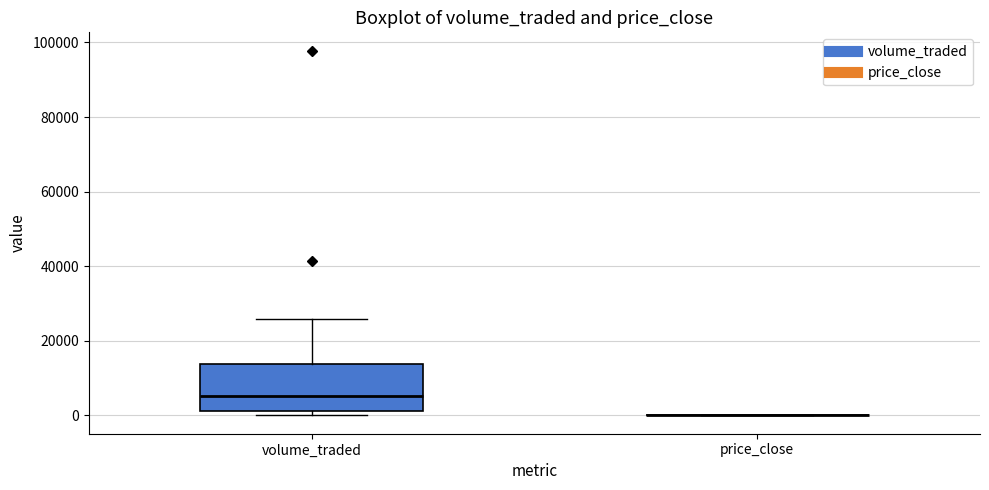

Which box is the tallest, from its lower edge to its upper edge?

volume_traded